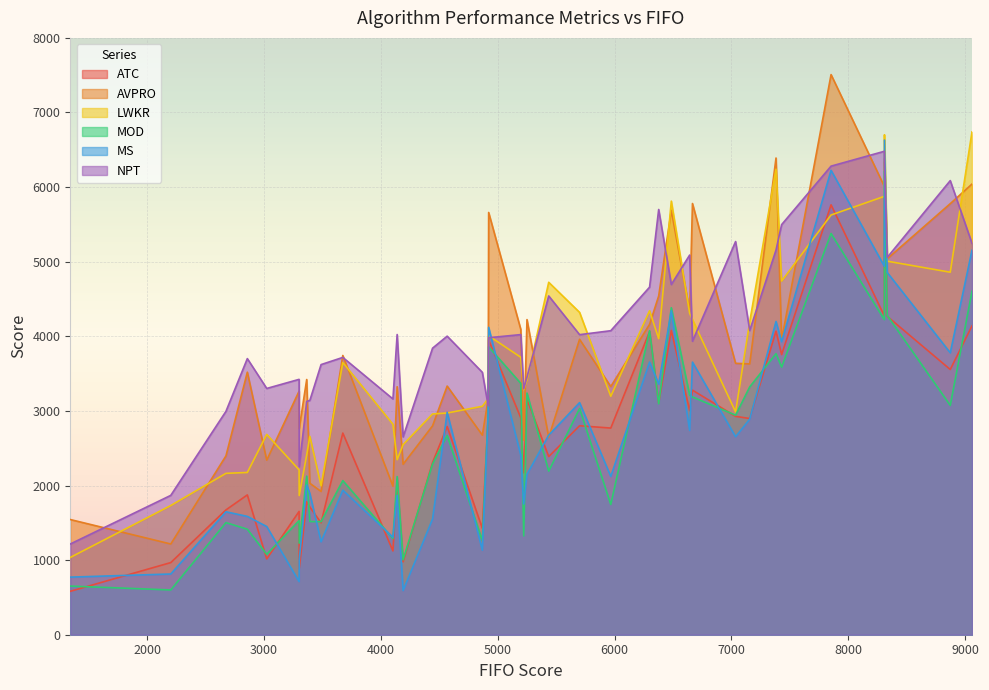

What is the spread (max minus min) of values at 8309?

2257